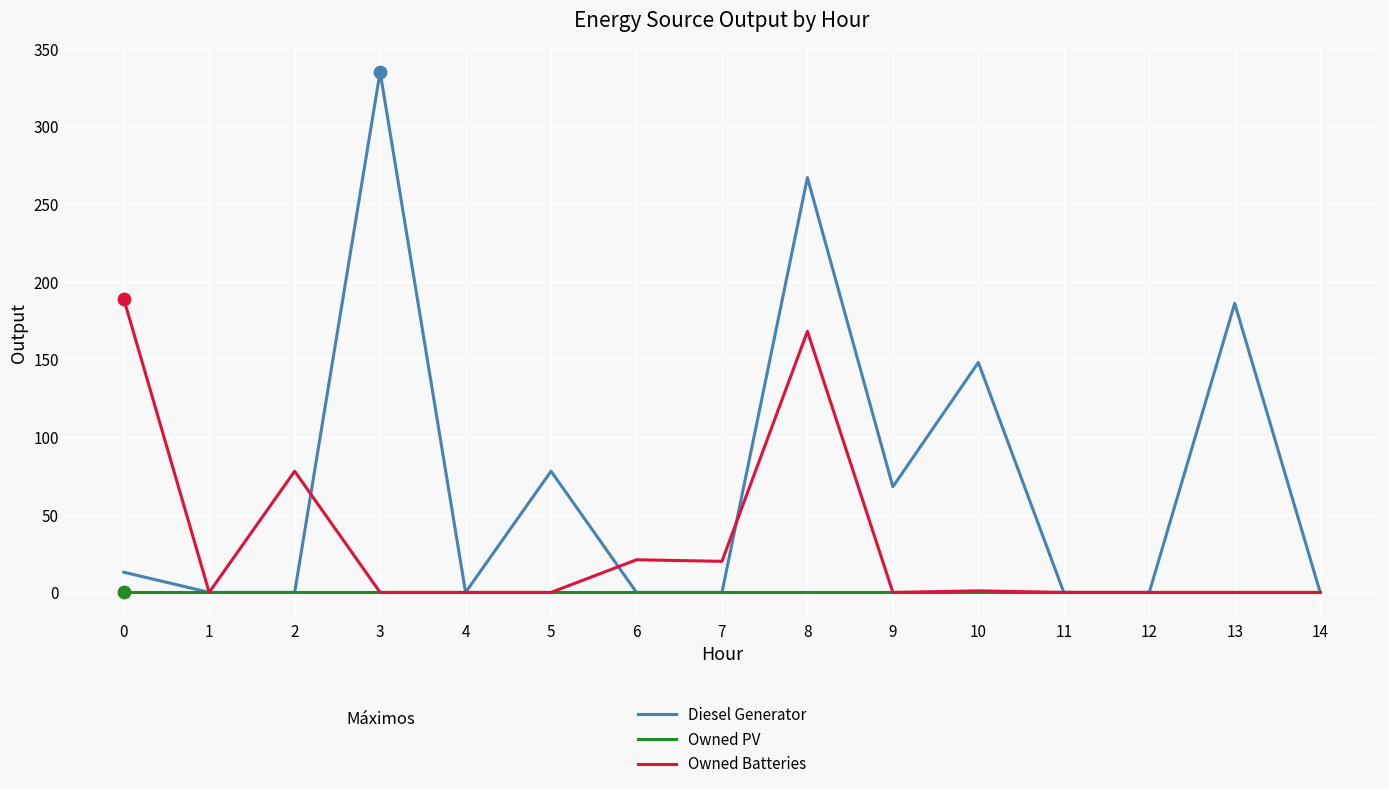

Between 5 and 10, which series saw the biggest shift?

Diesel Generator